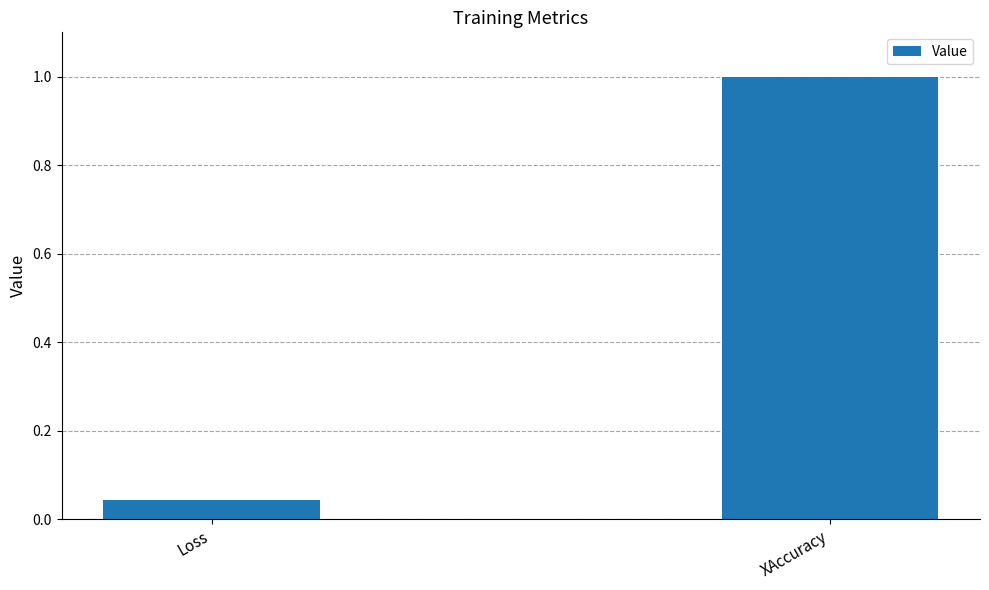

What is the label of the 2nd bar from the right?

Loss